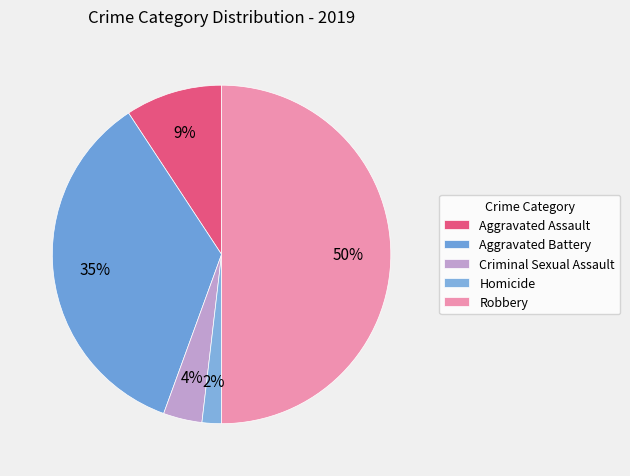

How many slices are in this pie chart?

5